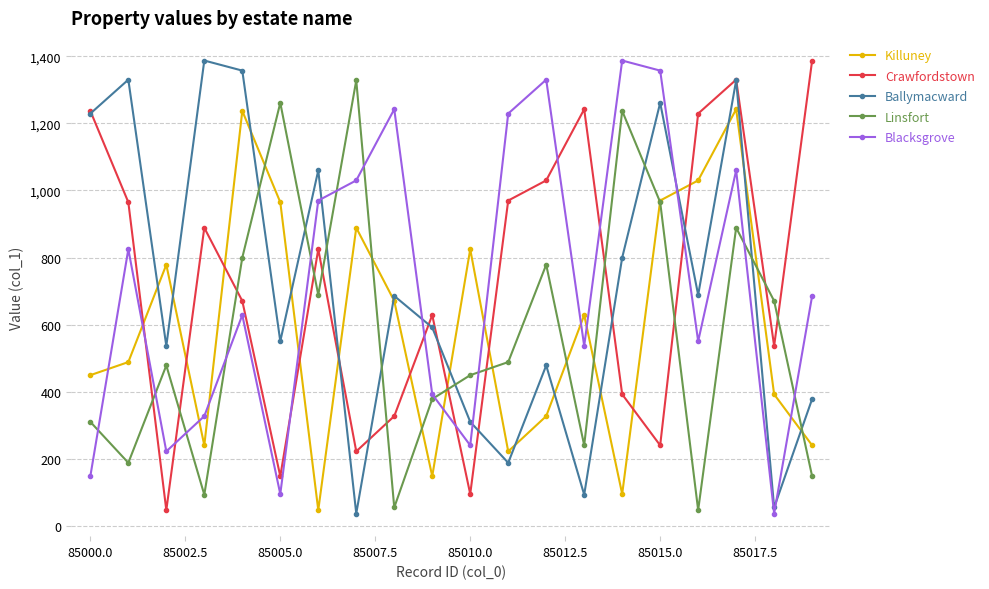

How many values in the Killuney series are below 629?

10